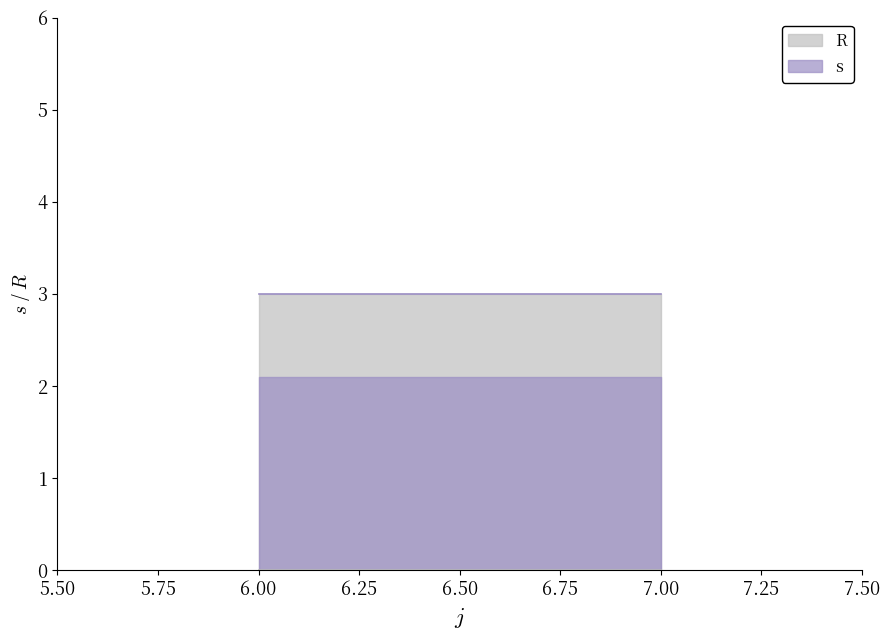

Which has a higher value, 6 or 6?

6